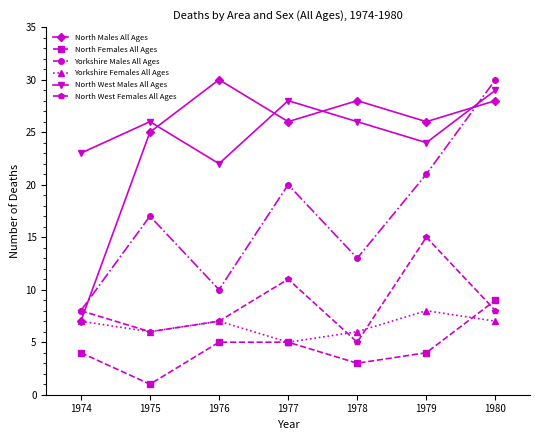

What is the value of the Yorkshire Females All Ages point at the 4th from the left?

5